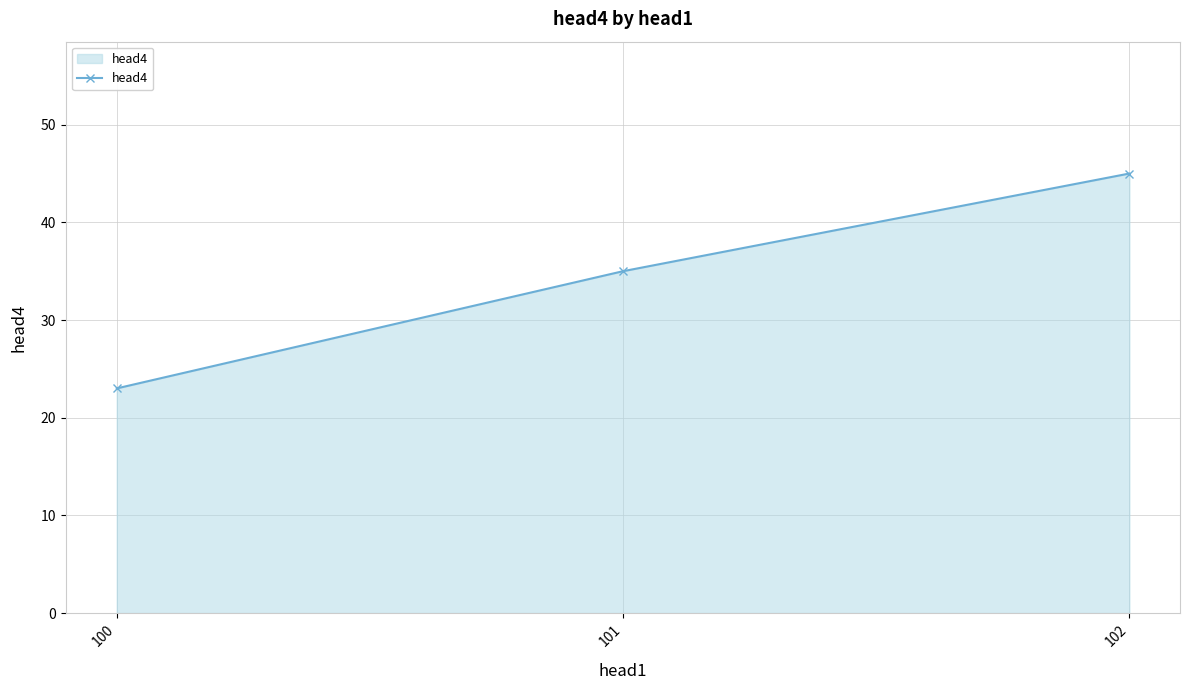

How many lines are shown in the chart?

1